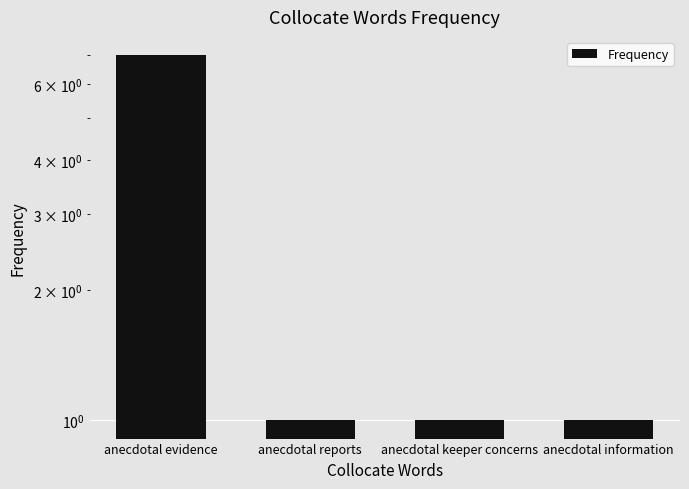

What is the label of the 2nd bar from the right?

anecdotal keeper concerns